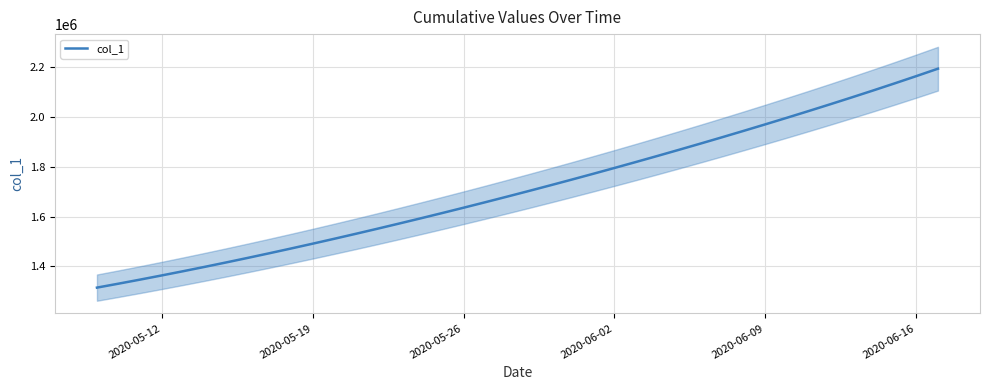

What is the highest value of the col_1 series?

2192783.8